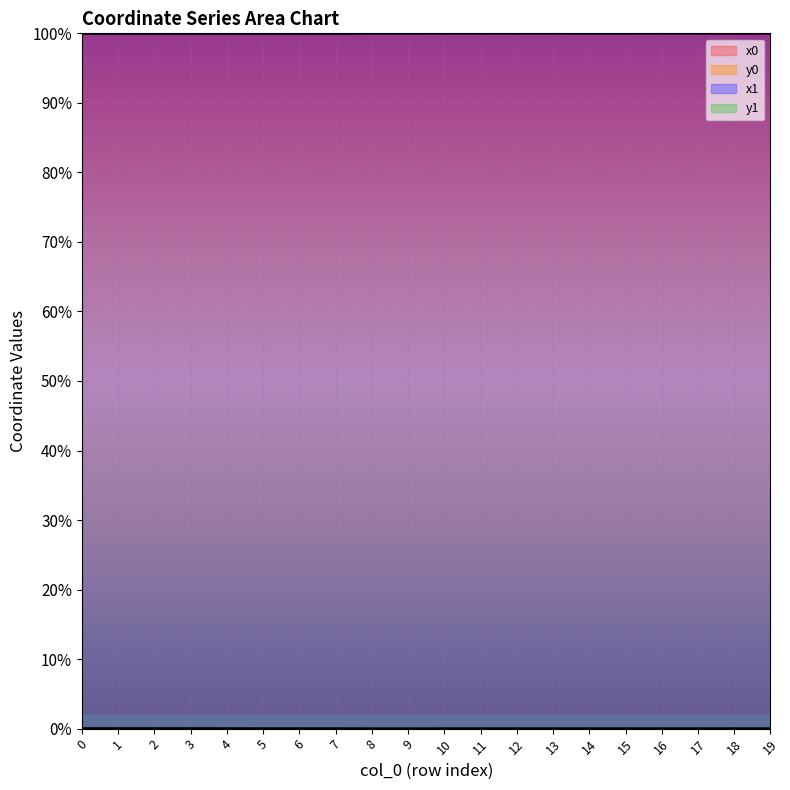

The y0 series shows 0.0 at 10. True or false?

False